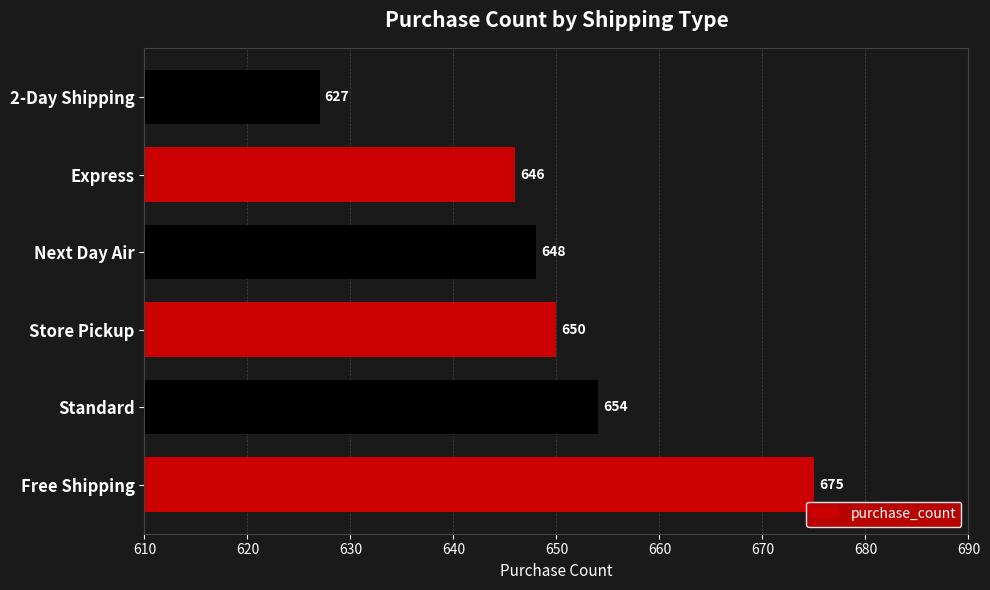

Which has a higher value, Standard or Store Pickup?

Standard